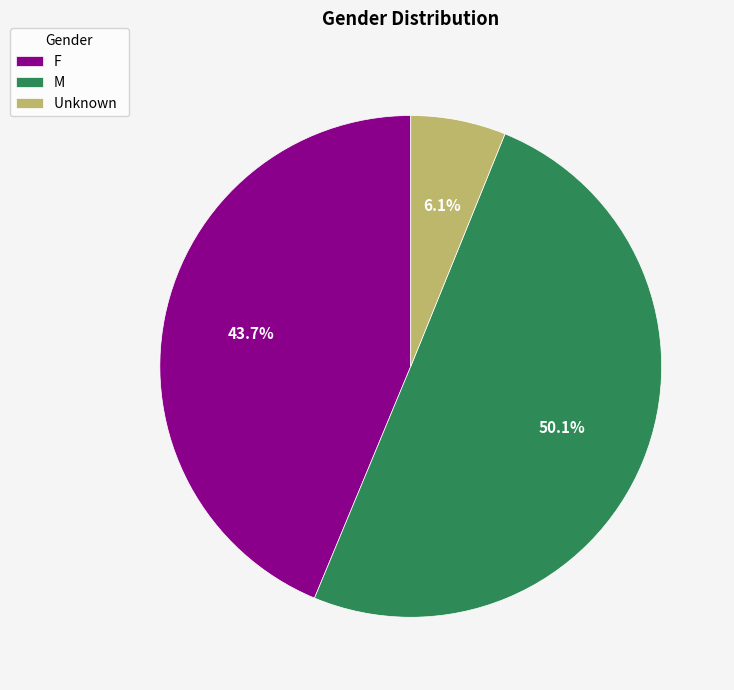

Is Unknown the majority of the pie?

No